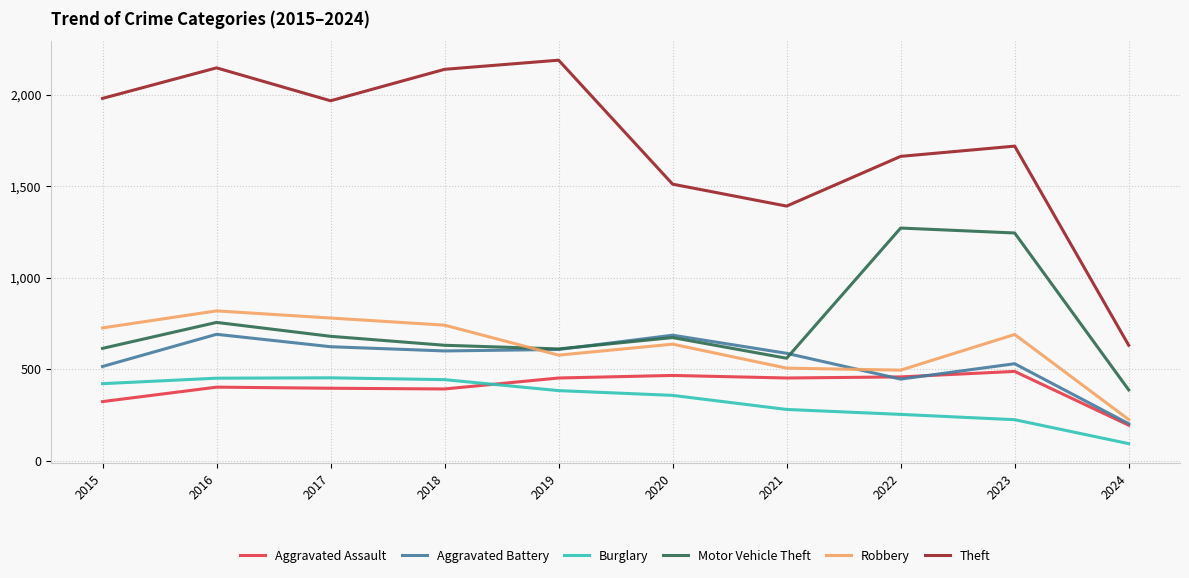

Which category has the lowest value in the Aggravated Battery series?

2024